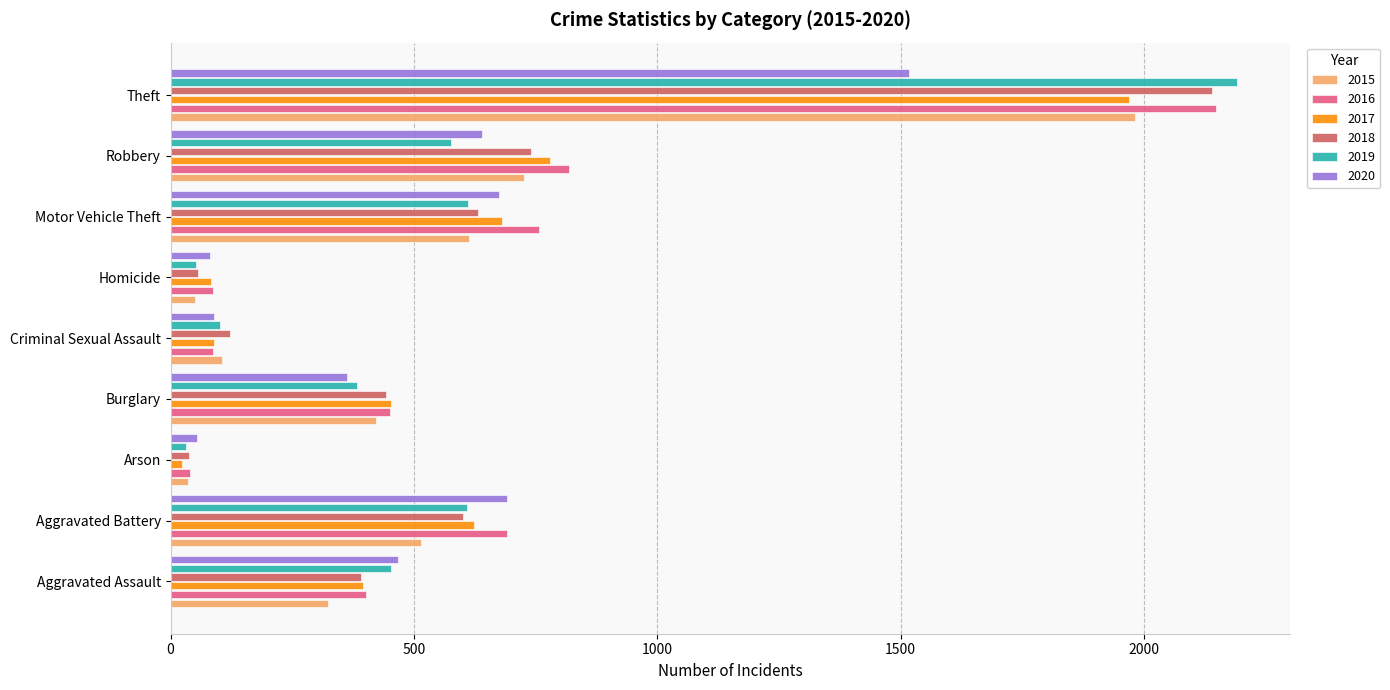

Which series has the widest spread of values?

2019